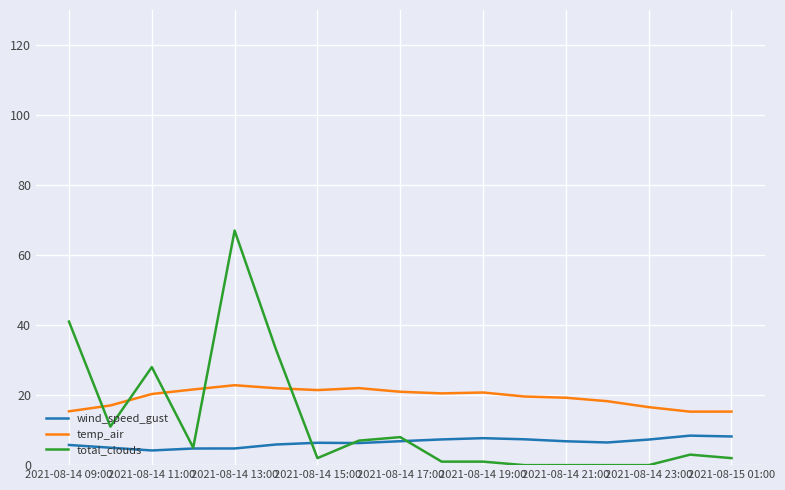

What are all the series names shown in the legend?

wind_speed_gust, temp_air, total_clouds